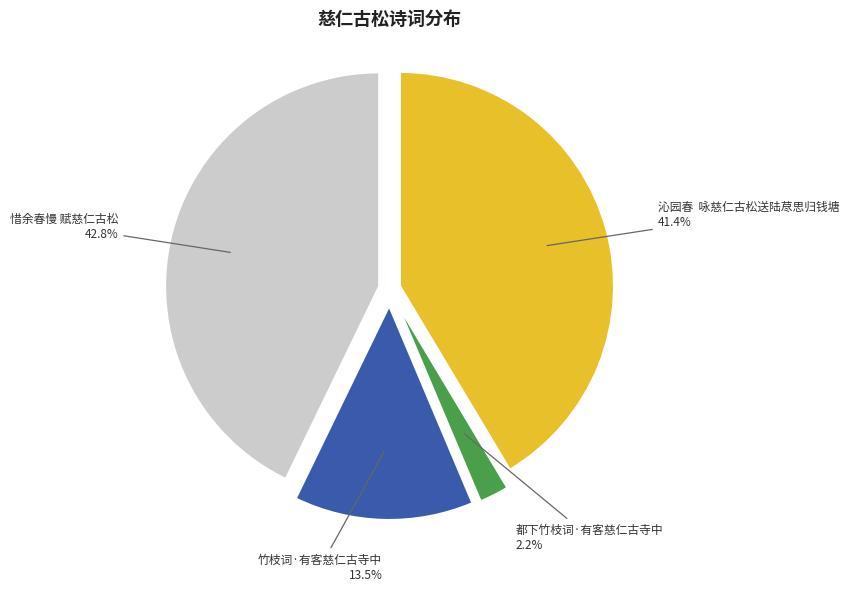

Does 竹枝词·有客慈仁古寺中 account for over 50% of the chart?

No